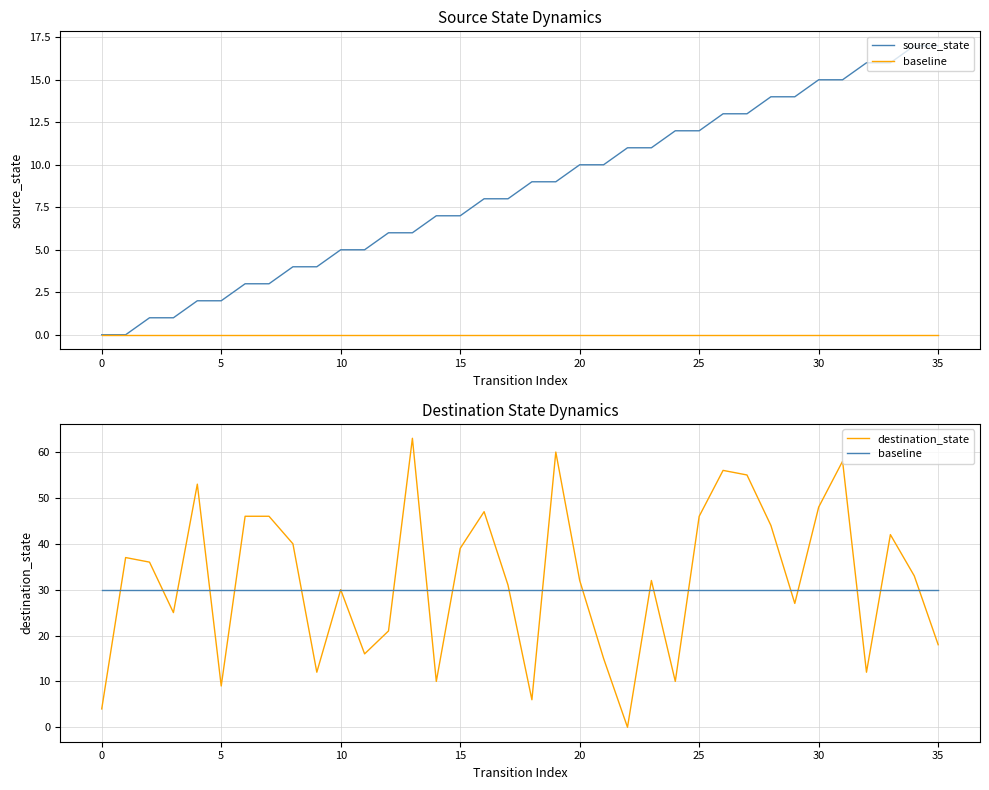

Between which two adjacent categories do destination_state and source_state first intersect?

17 and 18